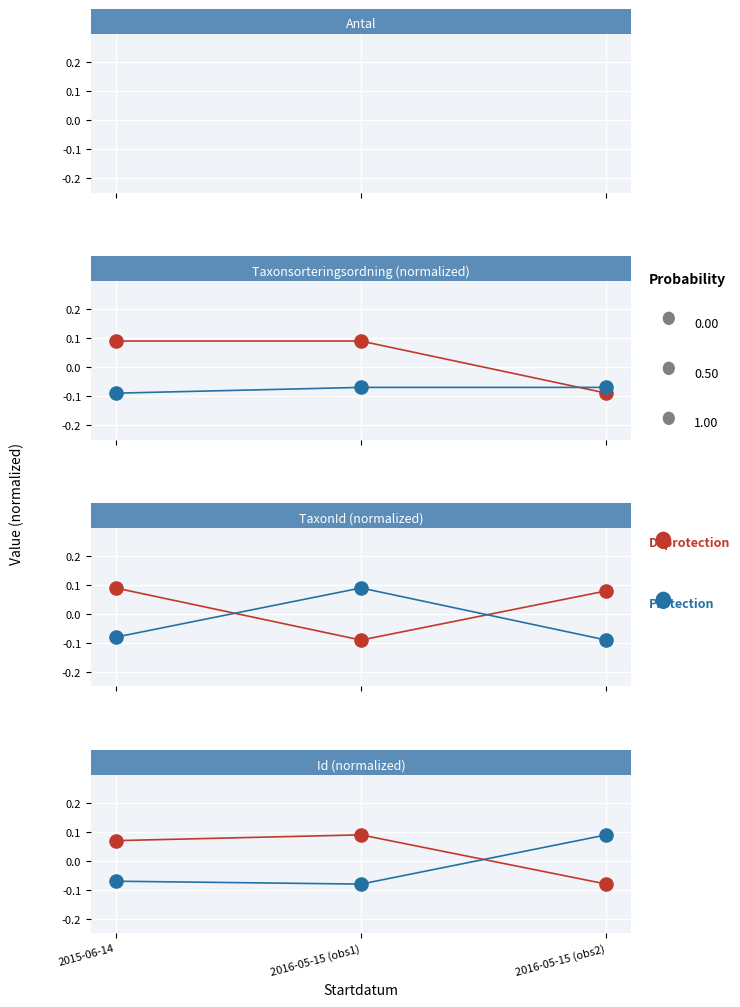

Which series contains the highest Y value?

Deprotection